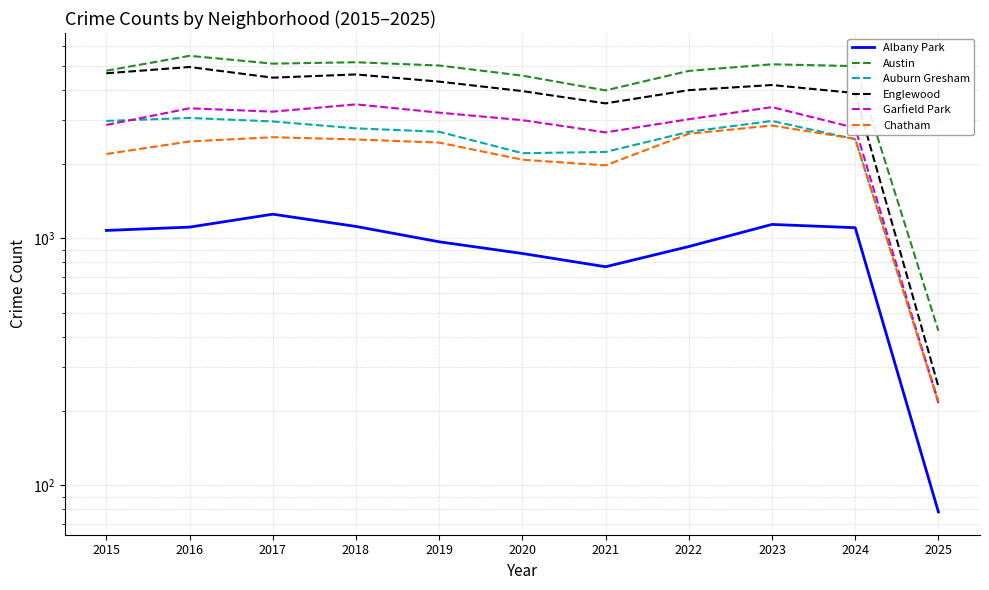

Rank the series at 2017 from lowest to highest value.

Albany Park, Chatham, Auburn Gresham, Garfield Park, Englewood, Austin